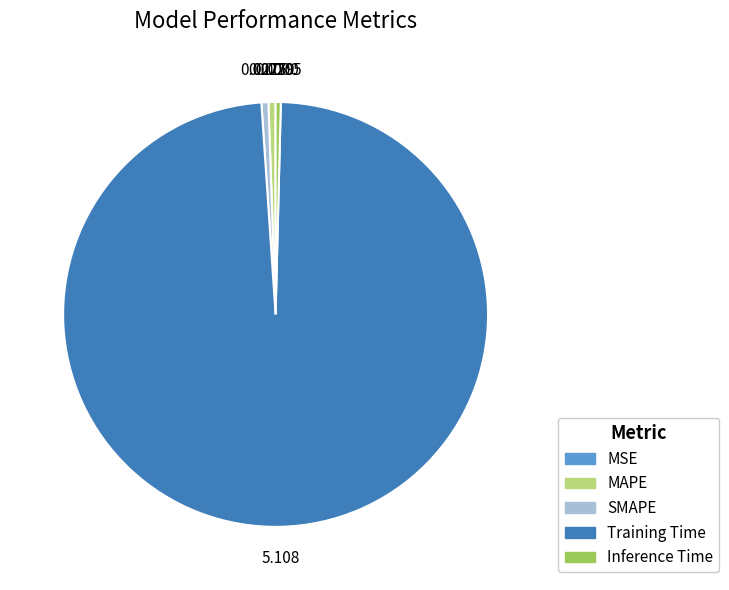

Combined, do Training Time and MAPE account for over 50%?

Yes